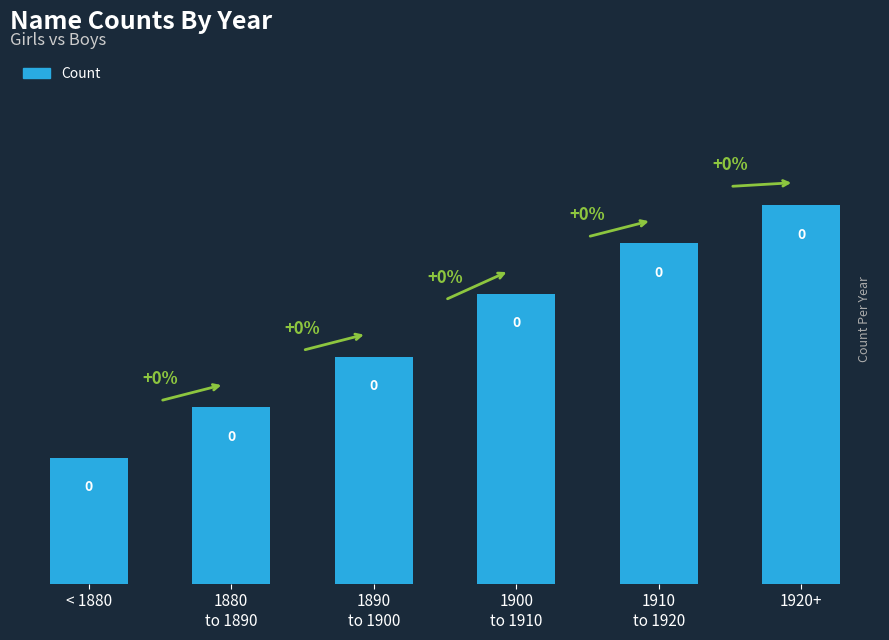

What is the greatest value displayed?

3.0